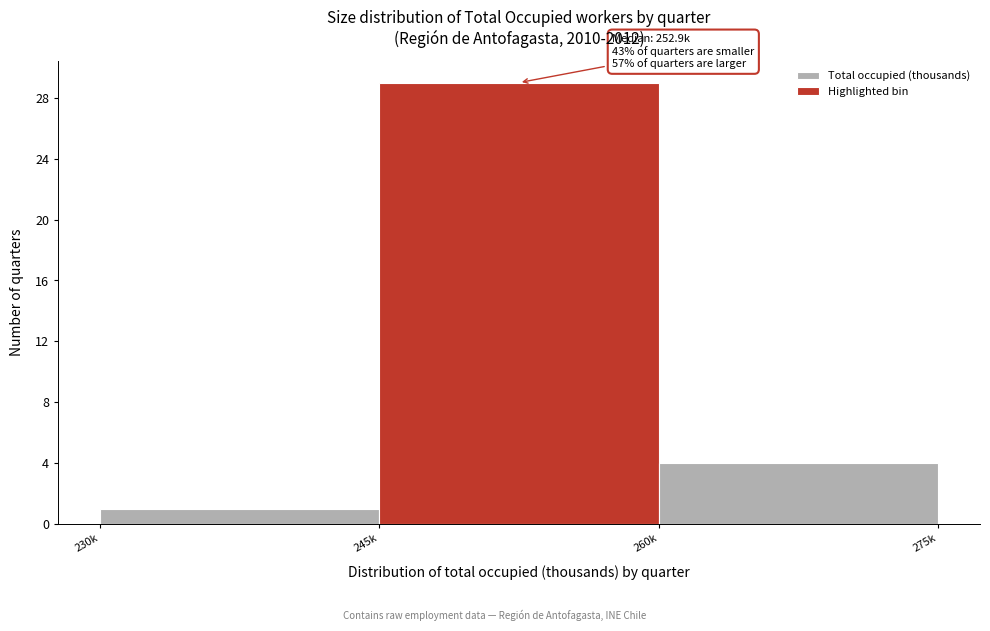

Reading left to right, list all the values displayed in this chart.

230k=1	245k=29	260k=4